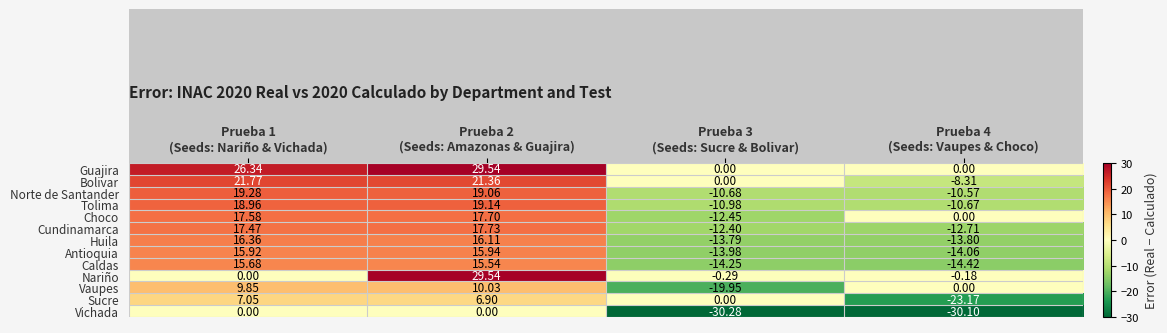

Which series has the widest spread of values?

Cundinamarca